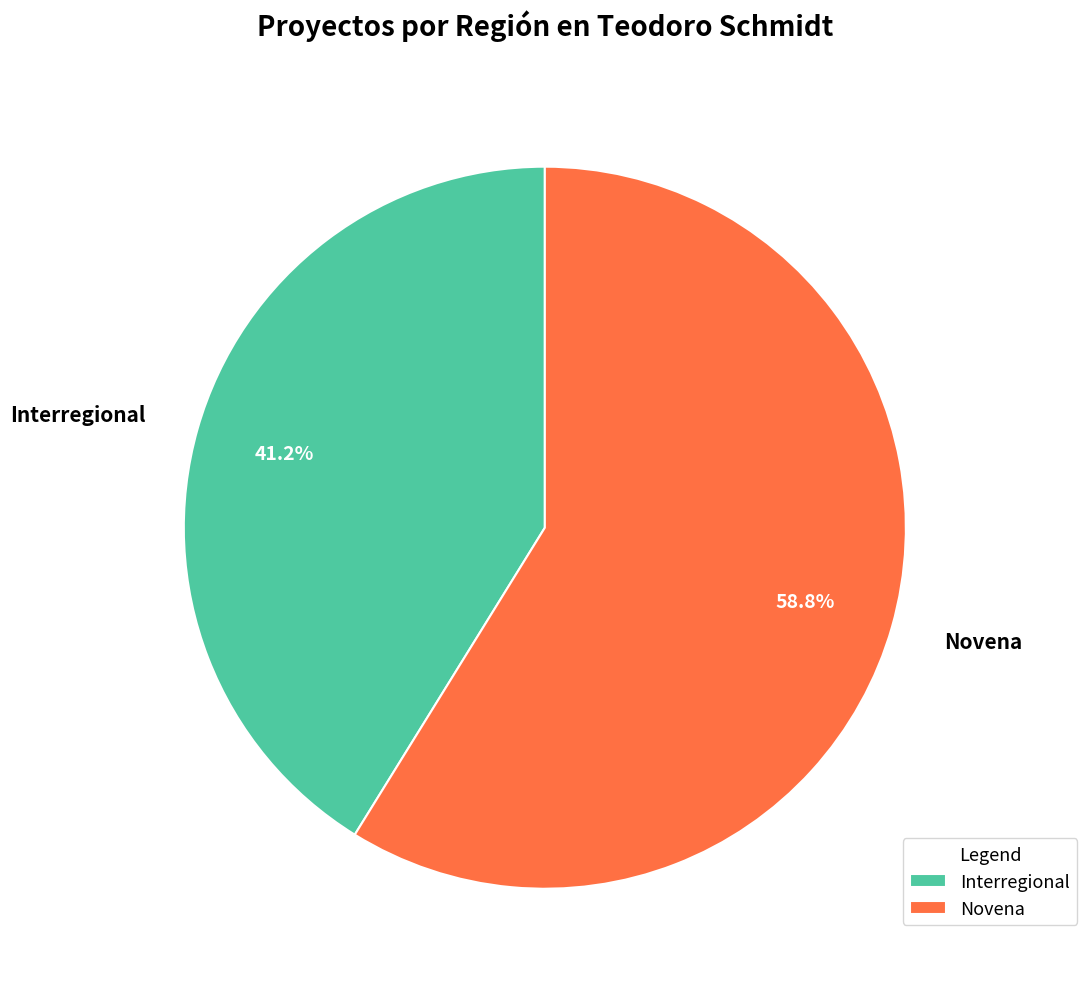

How much of the chart is everything except Novena?

41.2%